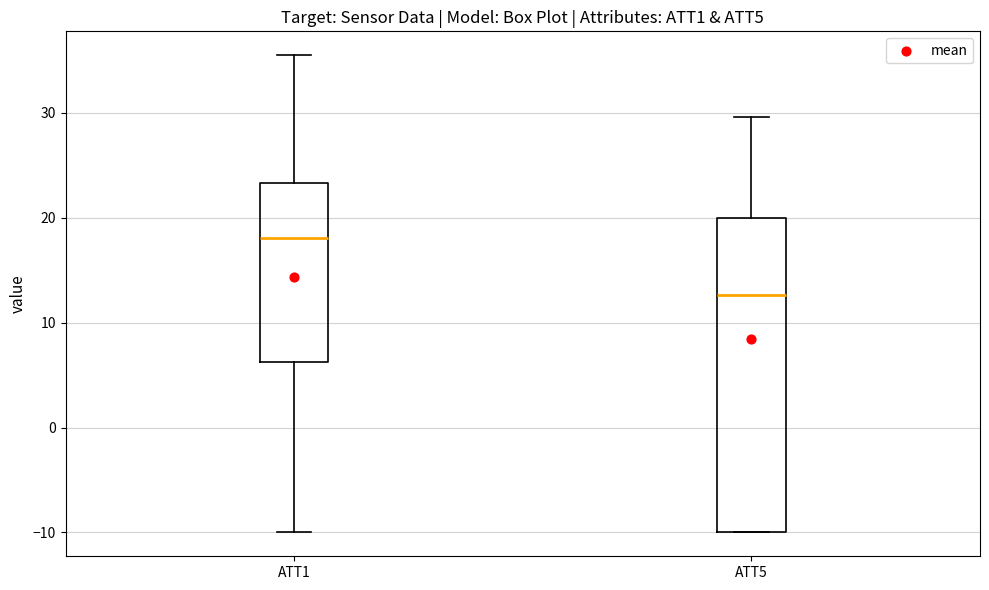

Reading left to right, read every box against the y-axis: the position of its median line, the range the box covers, and the ends of its whiskers. The values are not printed on the chart, so give them approximately, as read against the axis.

ATT1: median 18, box 6 to 23, whiskers -10 to 36
ATT5: median 13, box -10 to 20, whiskers -10 to 30